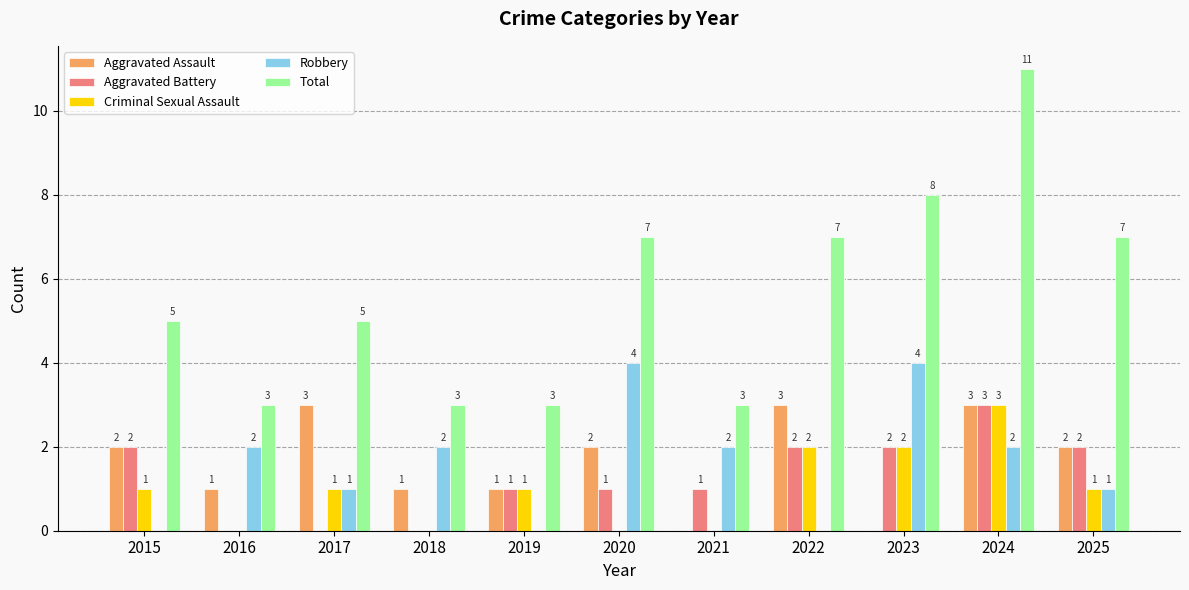

How many groups of bars are there?

11